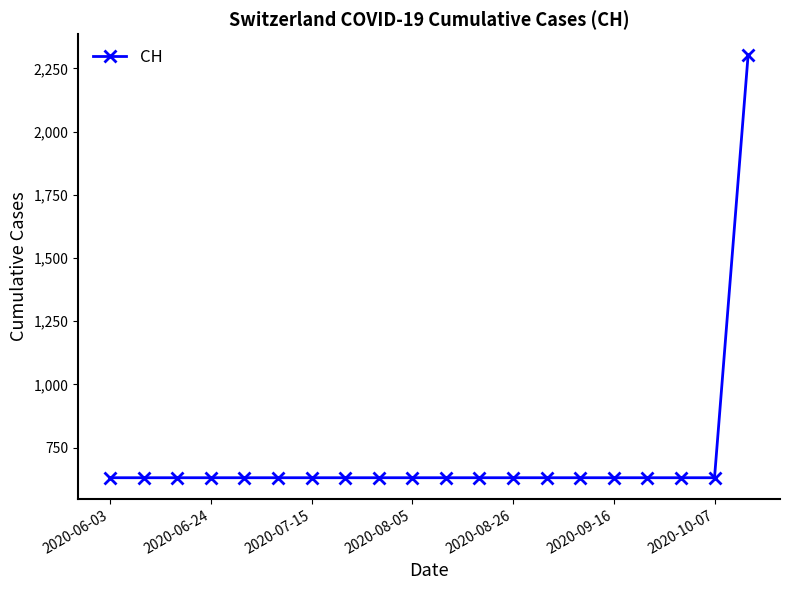

Reading left to right, list all the values displayed in this chart.

631	631	631	631	631	631	631	631	631	631	631	631	631	631	631	631	631	631	631	2302